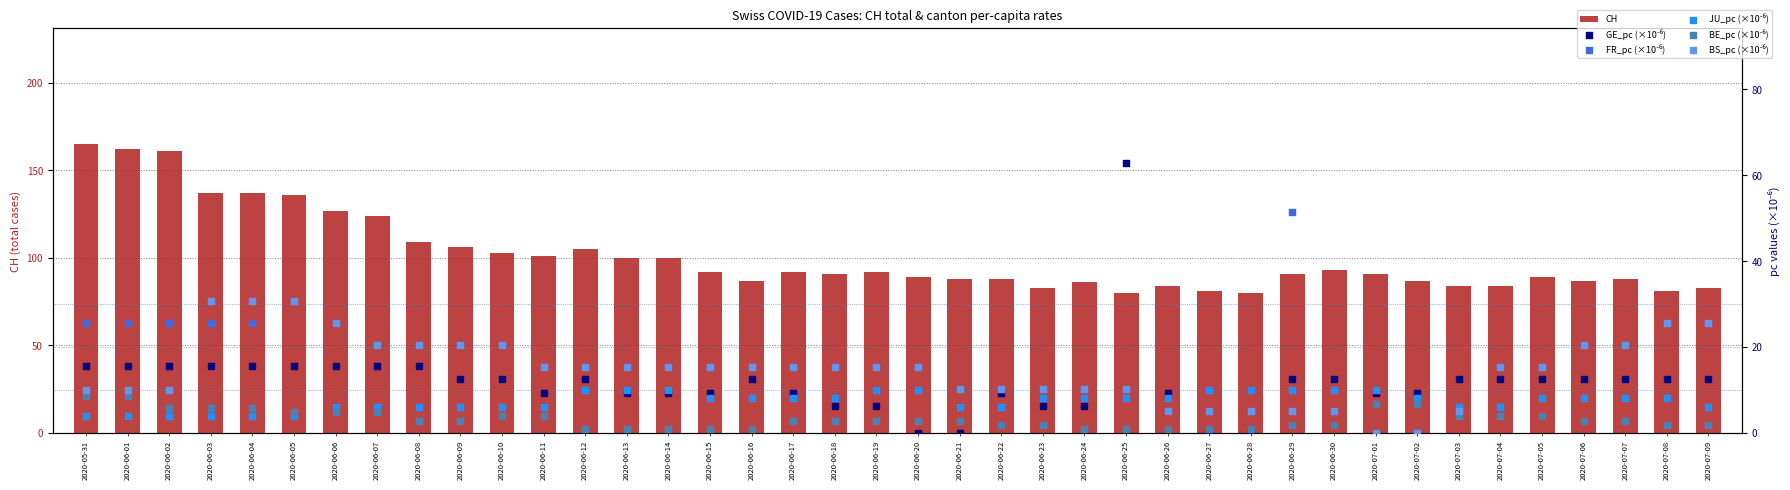

Is the value of JU_pc (×10⁻⁶) at 2020-06-08 greater than the value of GE_pc (×10⁻⁶) at 2020-06-23?

No